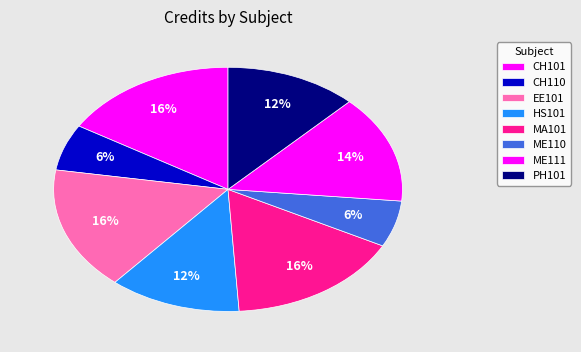

How many slices are in this pie chart?

8